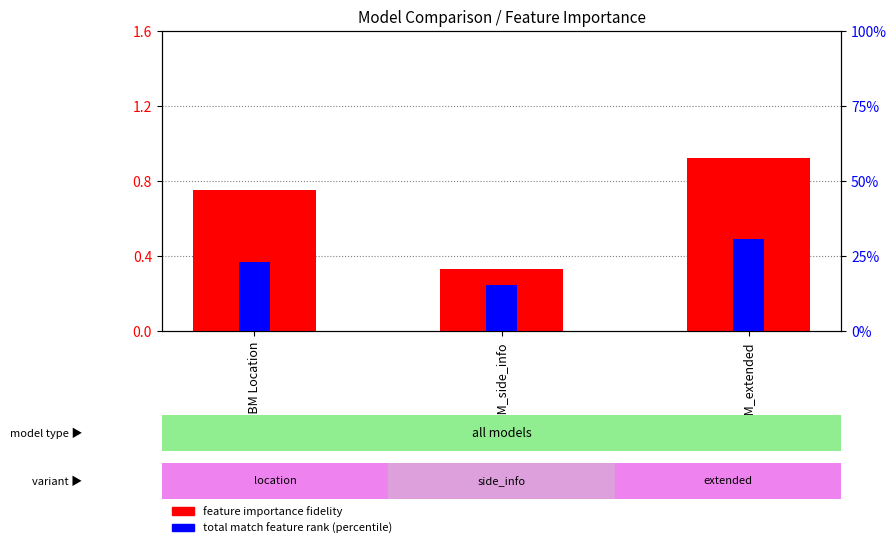

Rank the series by their maximum value, from highest to lowest.

total match feature rank (percentile), feature importance fidelity